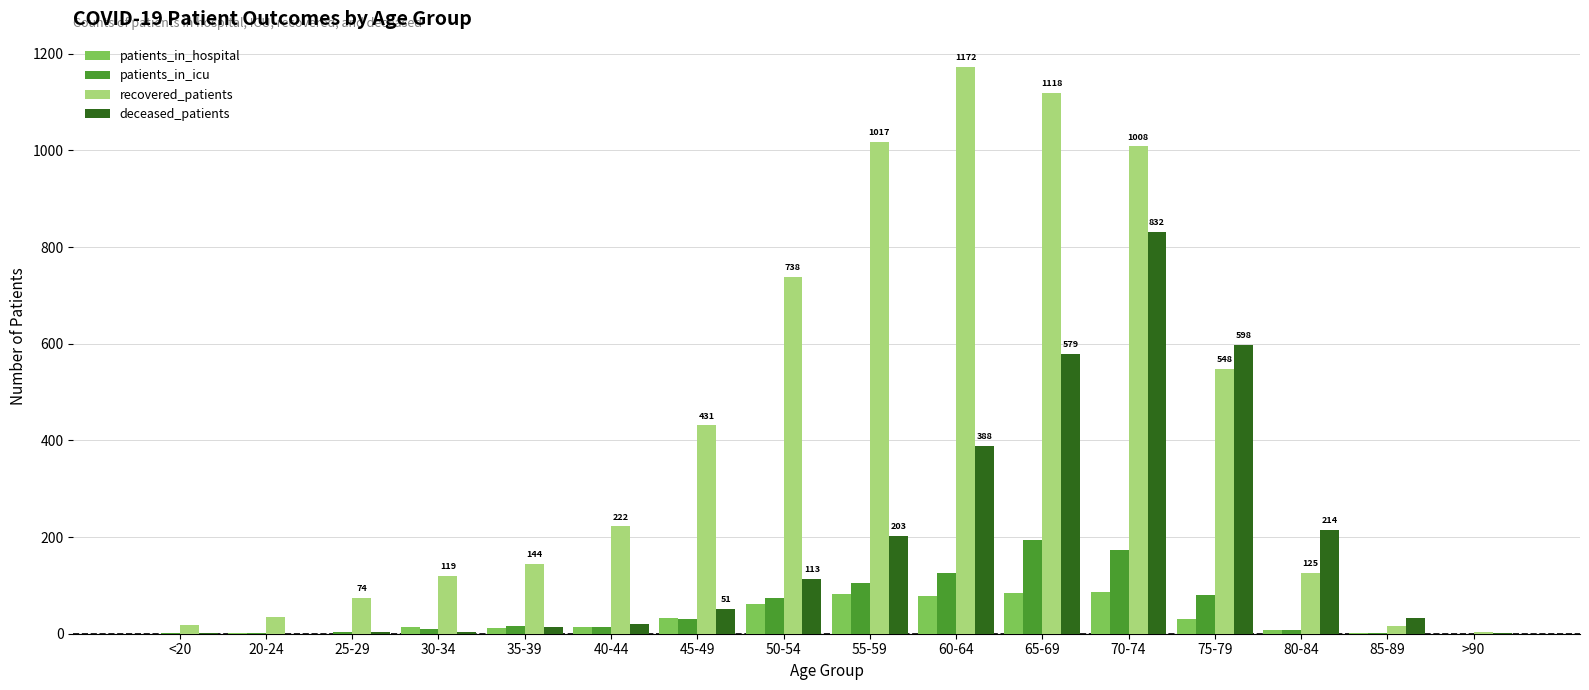

The deceased_patients series shows 579 at 65-69. True or false?

True